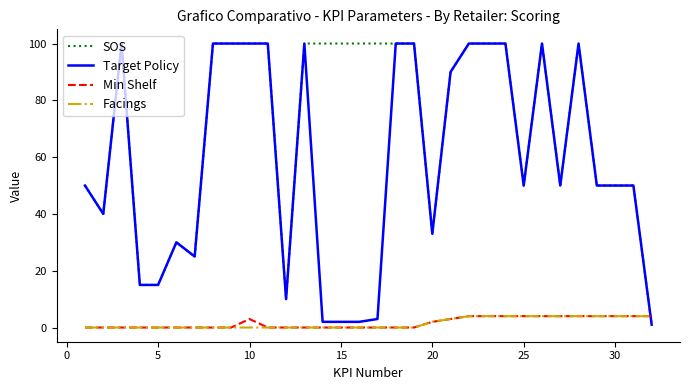

What is the maximum value for Target Policy?

100